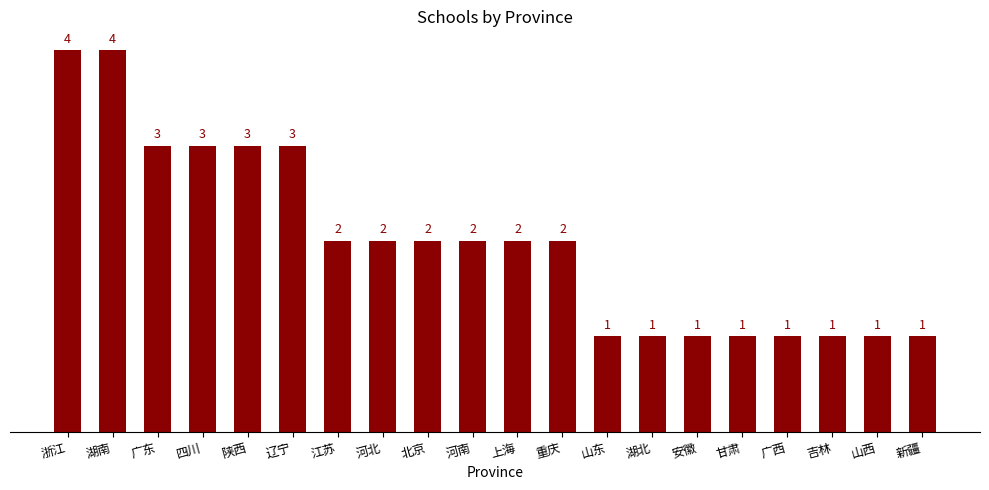

What is the label of the 4th bar from the left?

四川